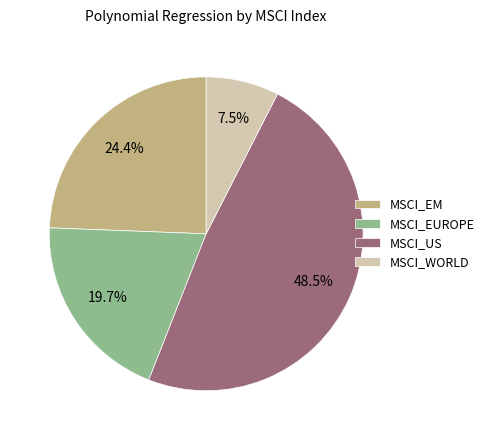

To the nearest percent, what is the average slice percentage?

25%